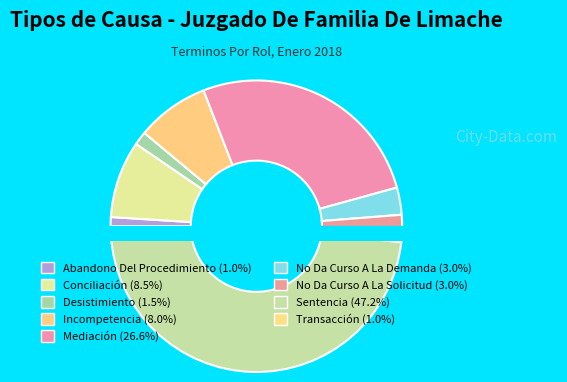

What percentage is the No Da Curso A La Demanda slice, to the nearest percent?

3%